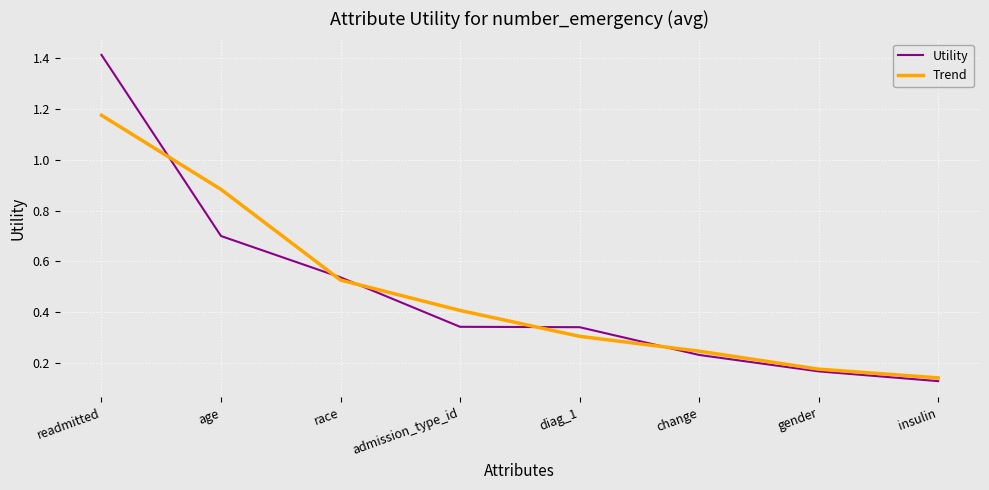

At which category is the sum across all series the highest?

readmitted